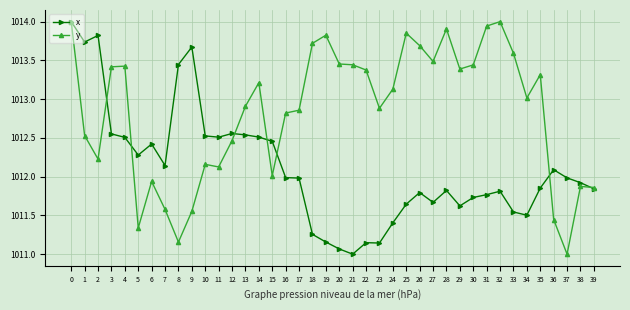

Which category has the lowest value in the y series?

37